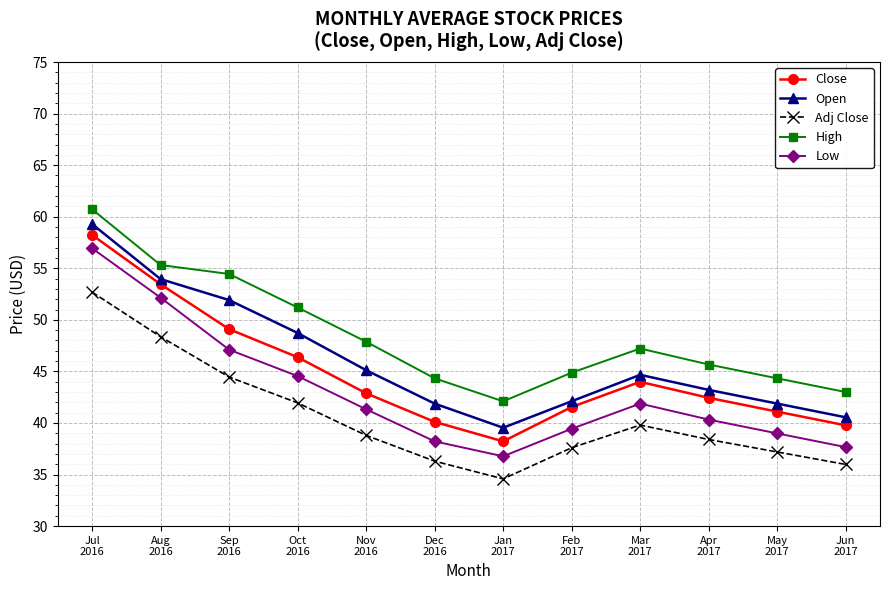

True or false: Open and Close cross at least once.

False